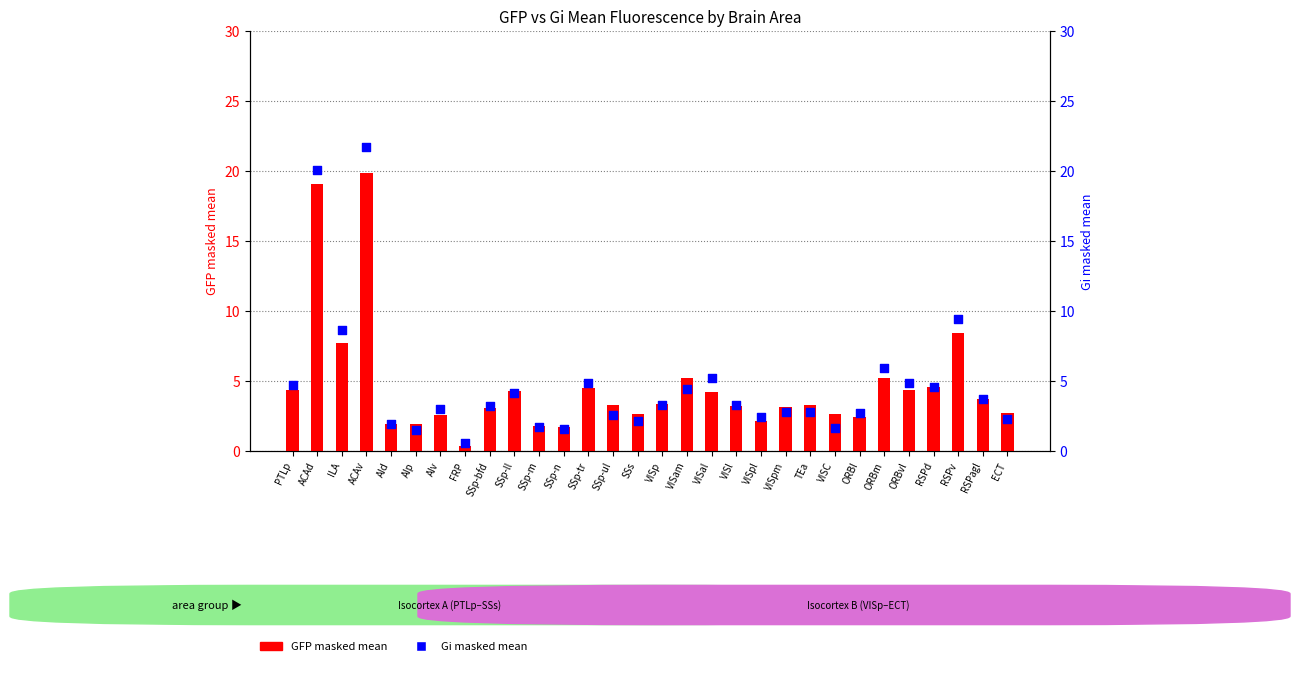

Which series has the largest total across all categories?

Gi masked mean